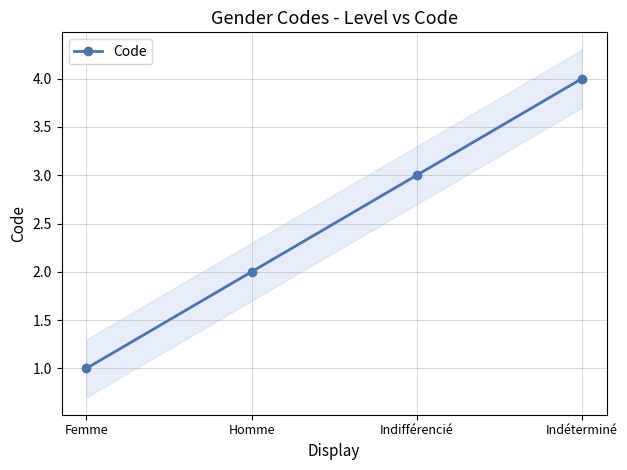

What is the difference between the second highest and minimum values?

2